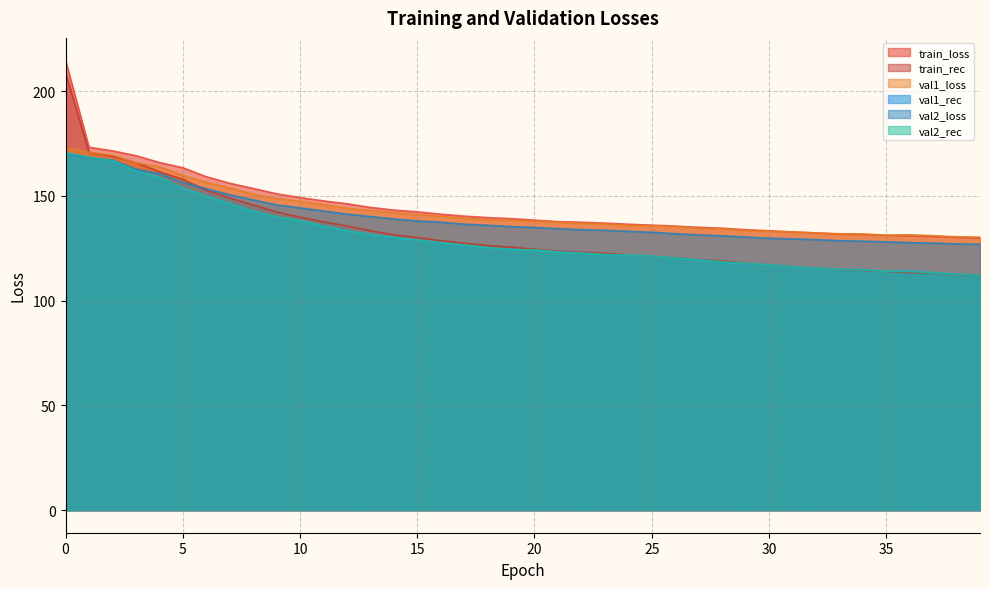

How many data points does each series have?

40